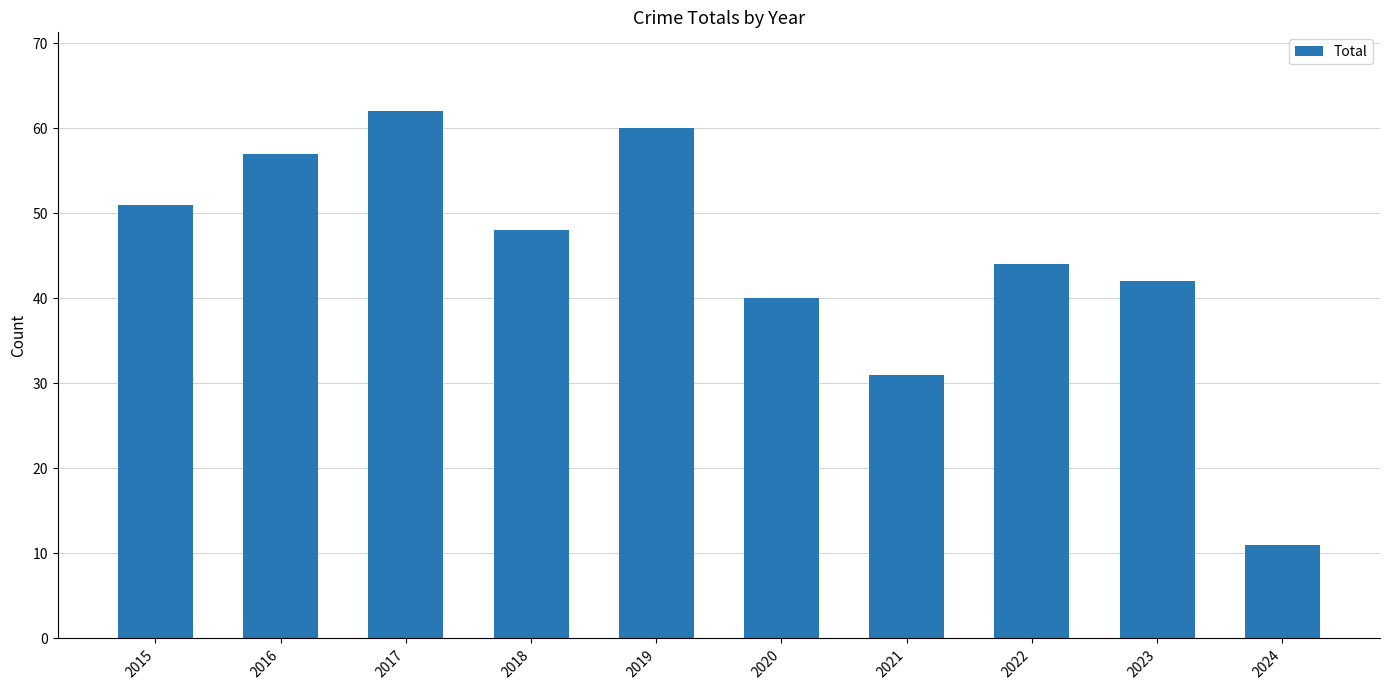

What is the change in value from 2019 to 2022?

-16